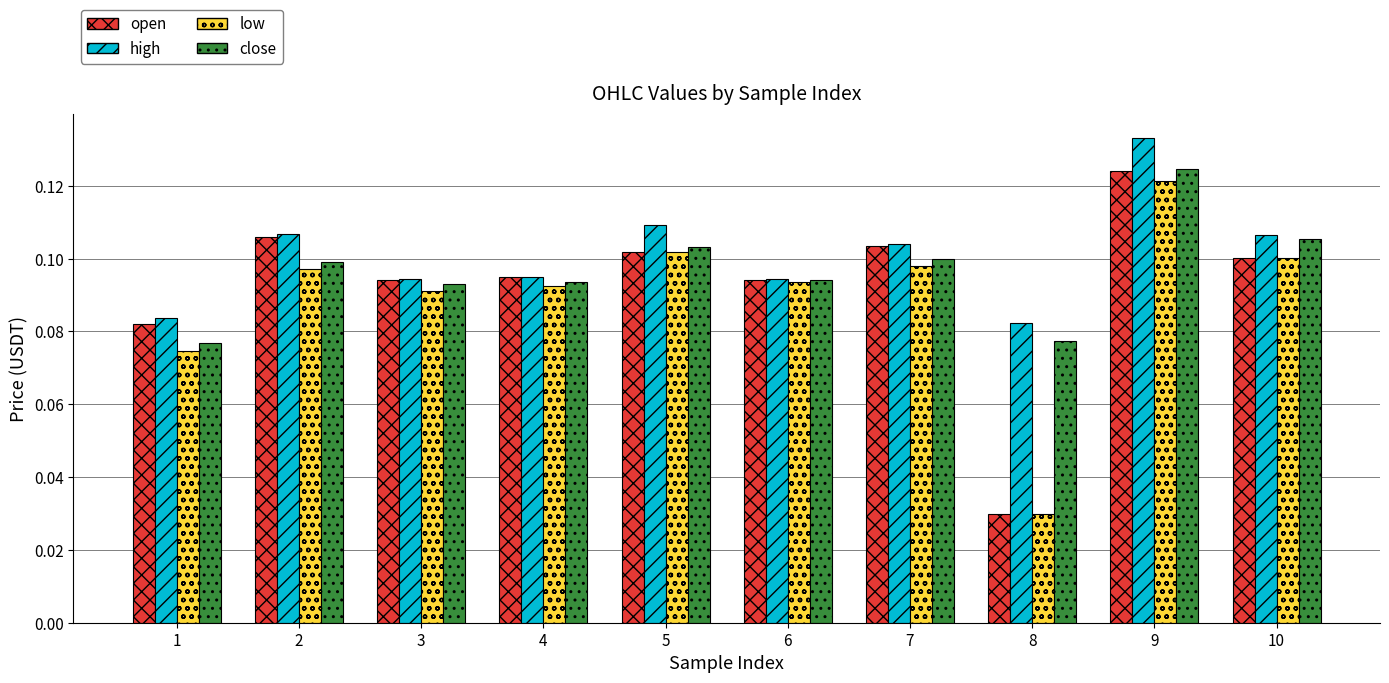

Which series has the widest spread of values?

open